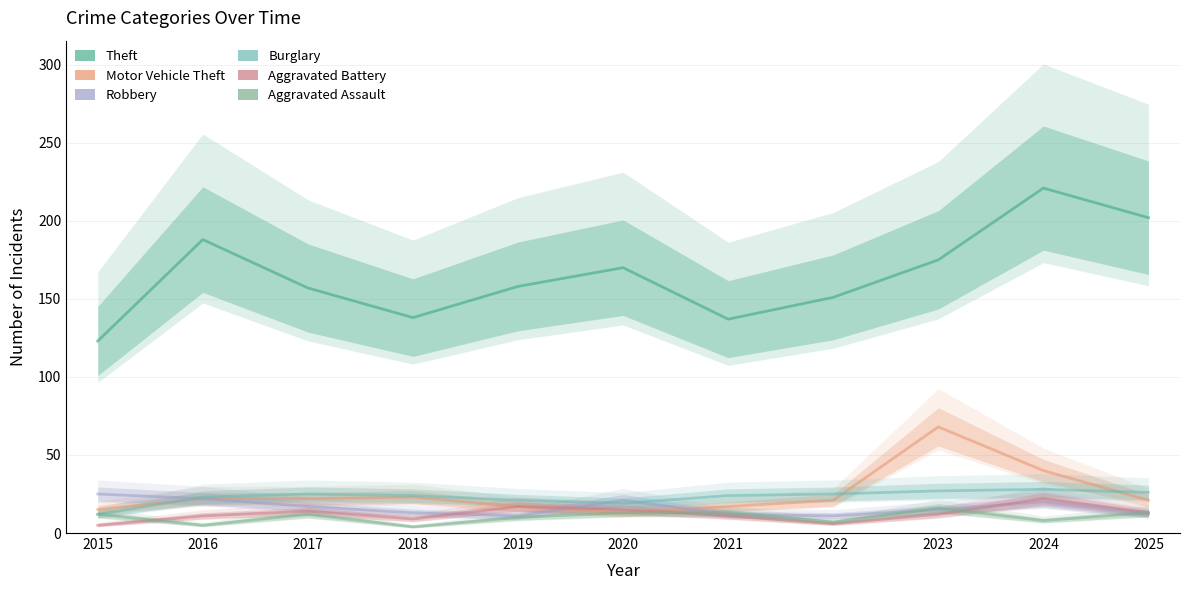

What is the average value of the Aggravated Assault series?

10